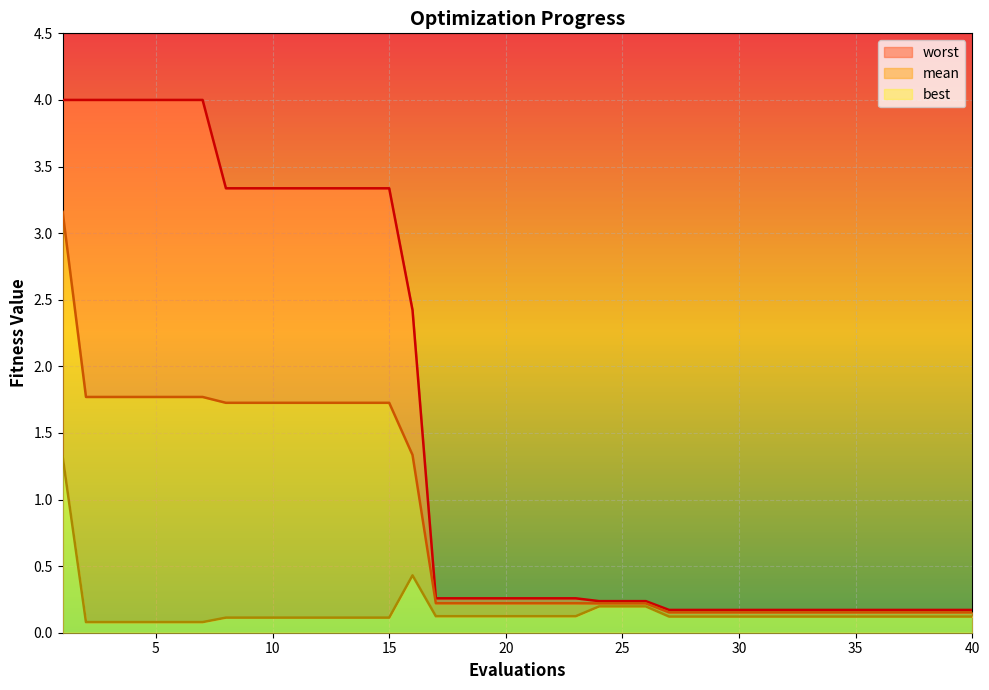

What are all the series names shown in the legend?

mean, best, worst